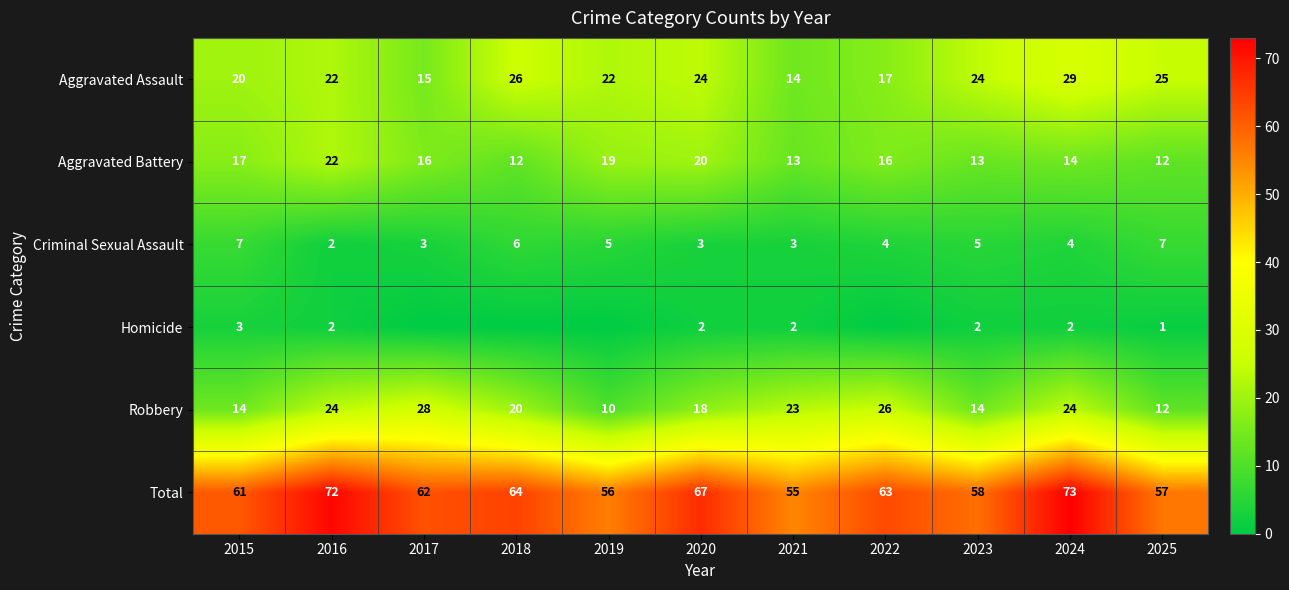

What is the spread (max minus min) of values at 2024?

71